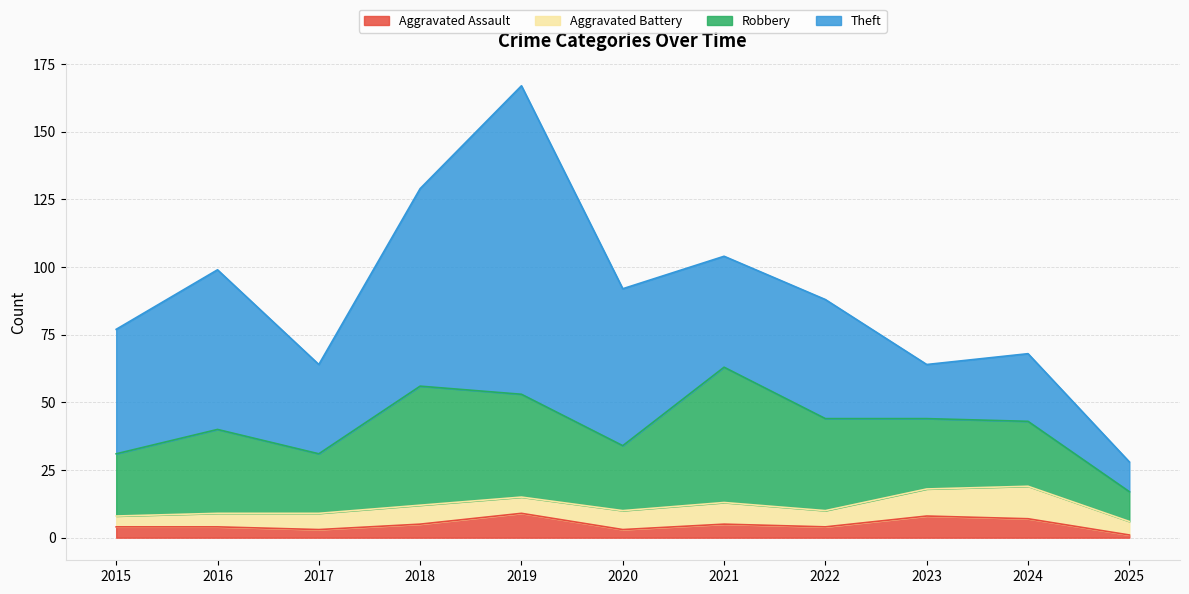

How many data points does each series have?

11